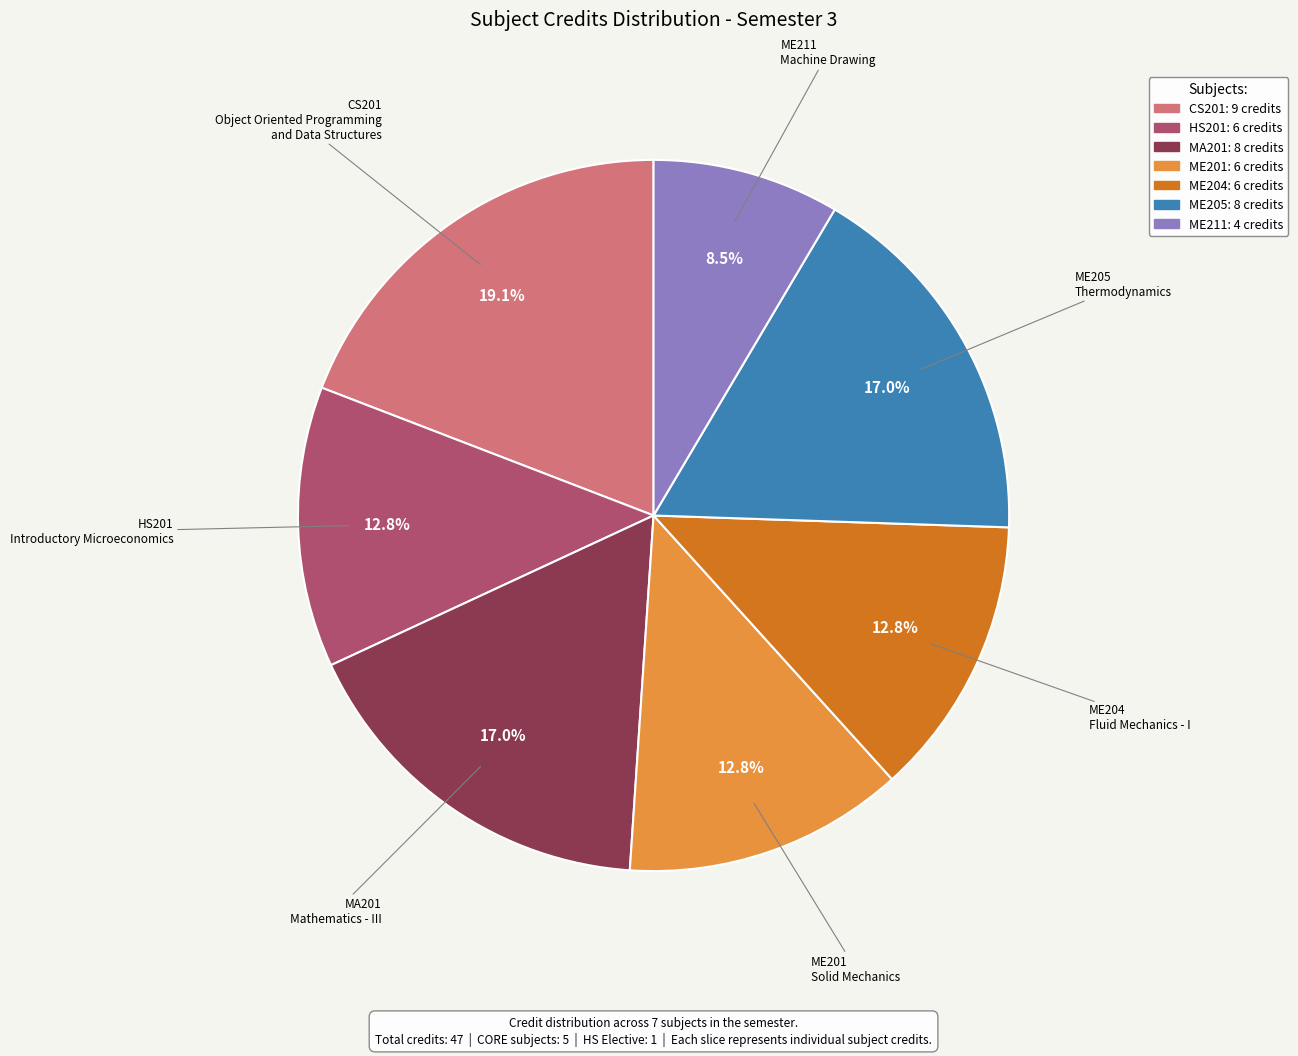

Which category has the biggest portion of the pie?

CS201